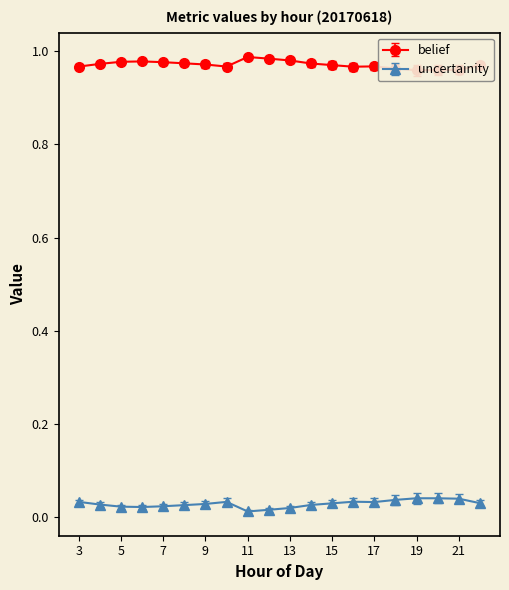

What is the greatest value displayed?

1.0